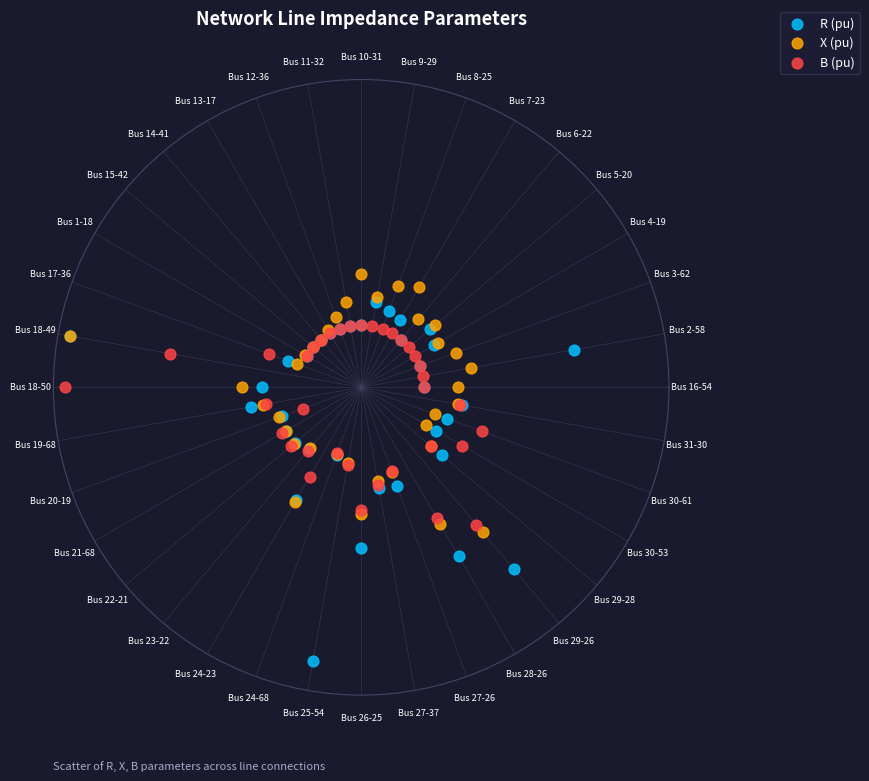

What are all the series names shown in the legend?

R (pu), X (pu), B (pu)